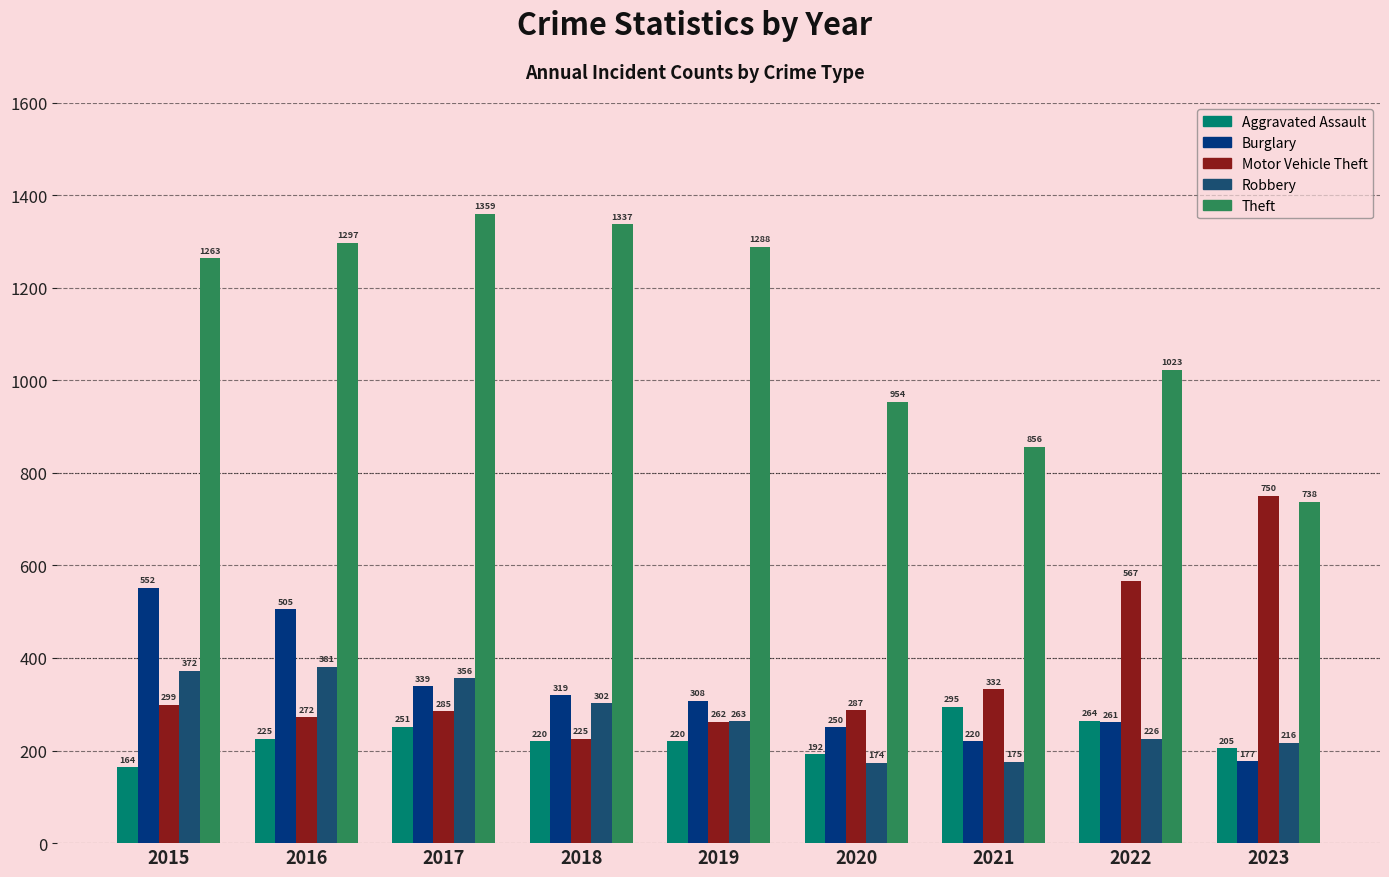

What are all the series names shown in the legend?

Aggravated Assault, Burglary, Motor Vehicle Theft, Robbery, Theft